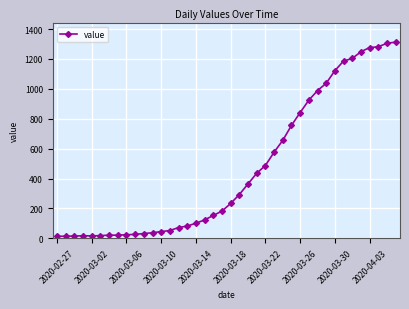

What is the sum of all values?

18584